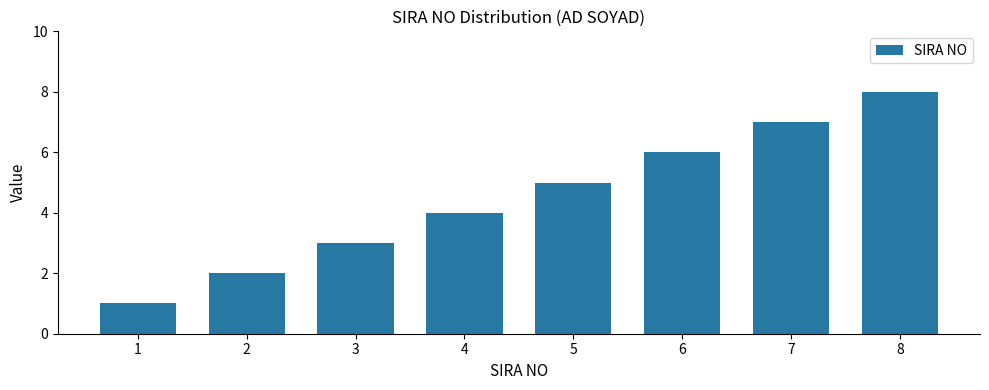

What is the smallest value displayed?

1